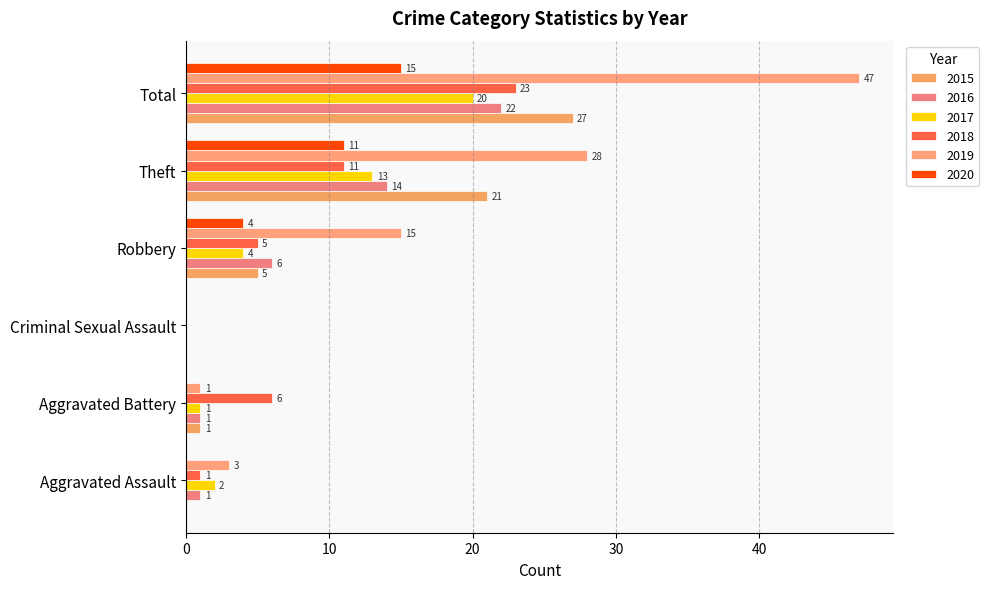

Which series has the largest range (max minus min)?

2019